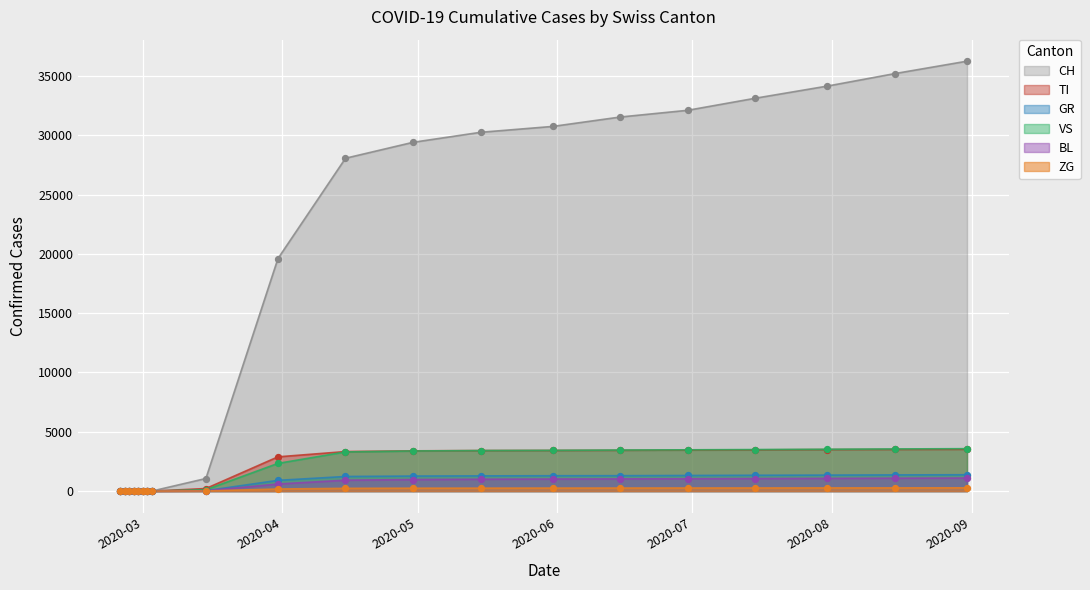

What are all the series names shown in the legend?

CH, TI, GR, VS, BL, ZG